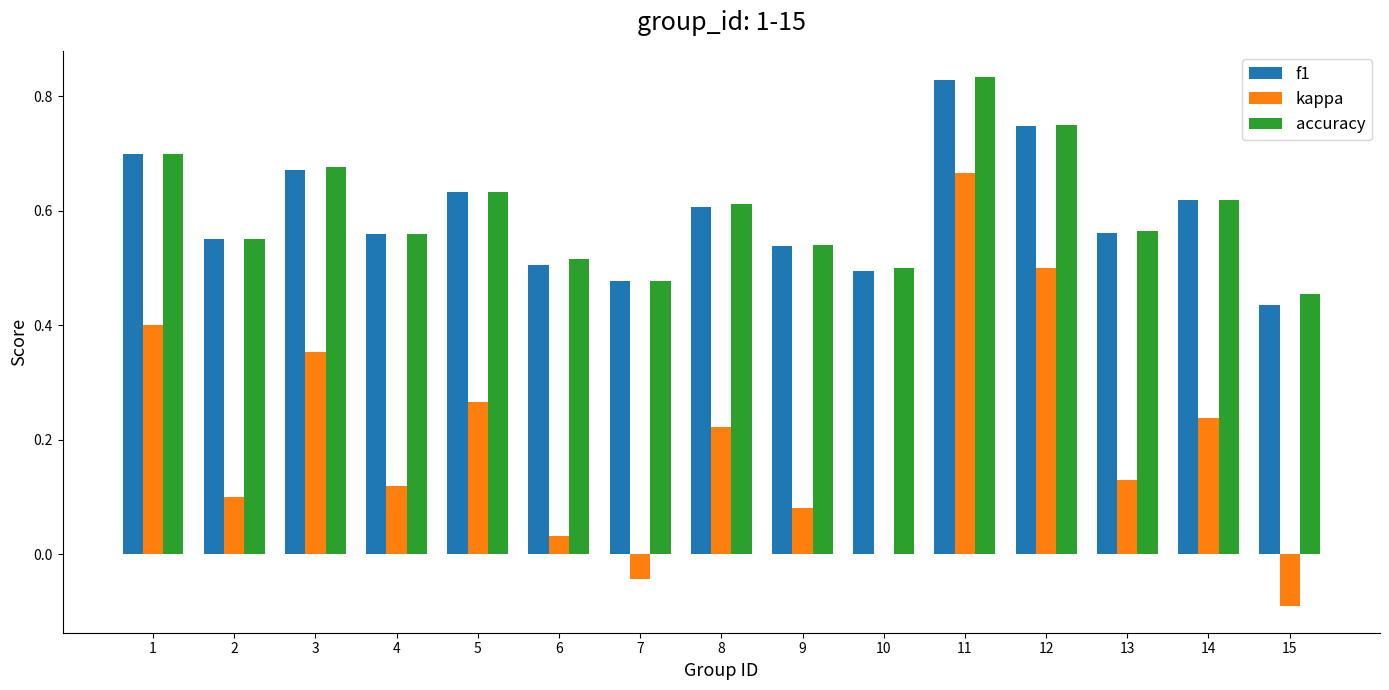

At which label does kappa first exceed 0?

1